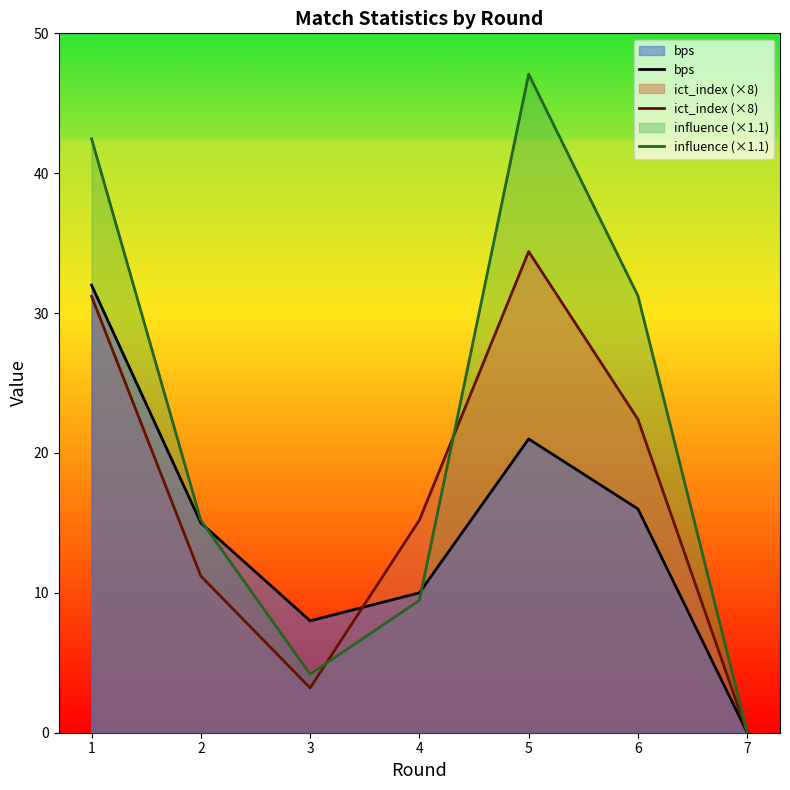

What is the value of the ict_index (×8) point at the 5th from the left?

34.4